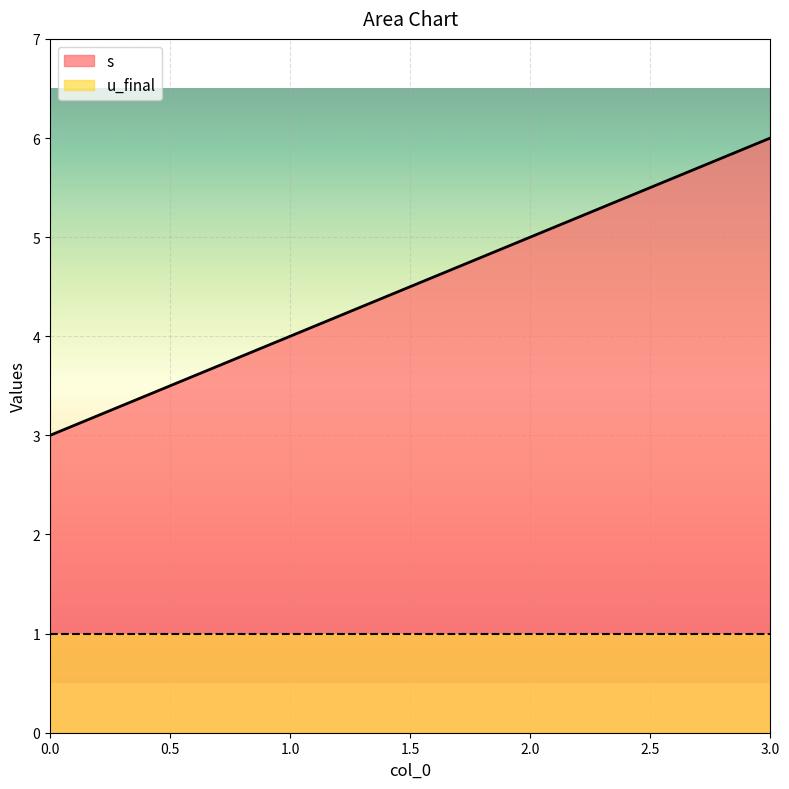

What is the value of the 4th point from the left?

6